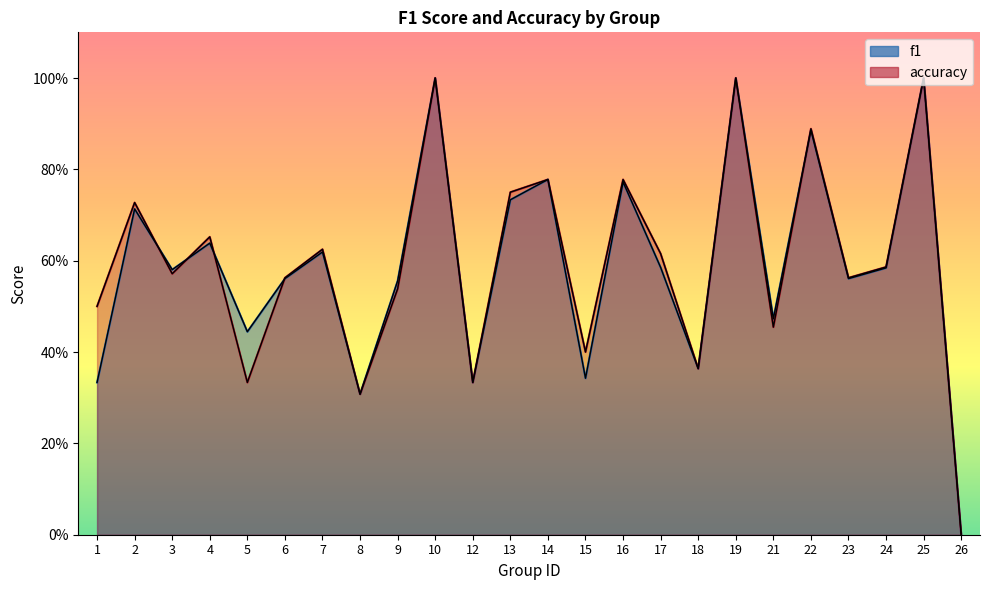

Which series has the largest total across all categories?

accuracy